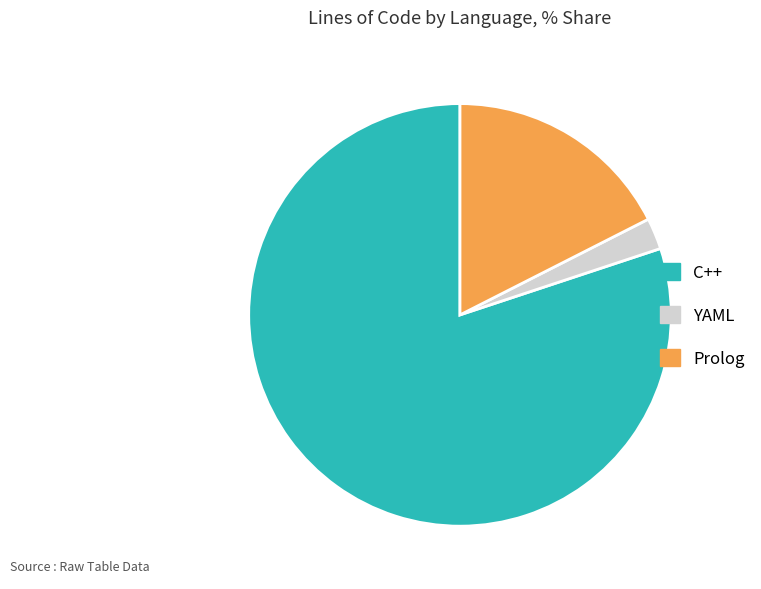

The Prolog slice represents 18% of the pie. True or false?

True